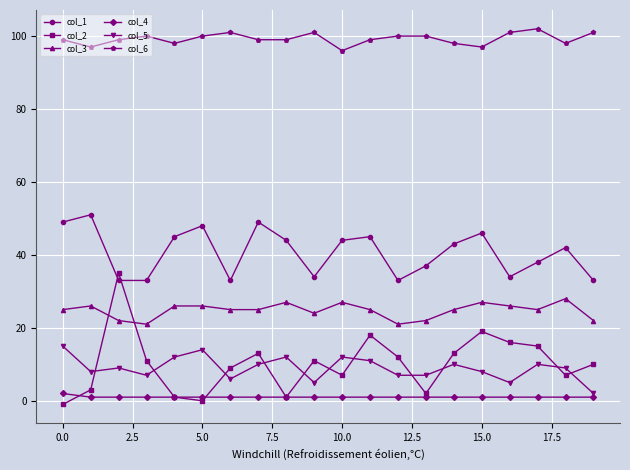

Which series has the largest total across all categories?

col_6